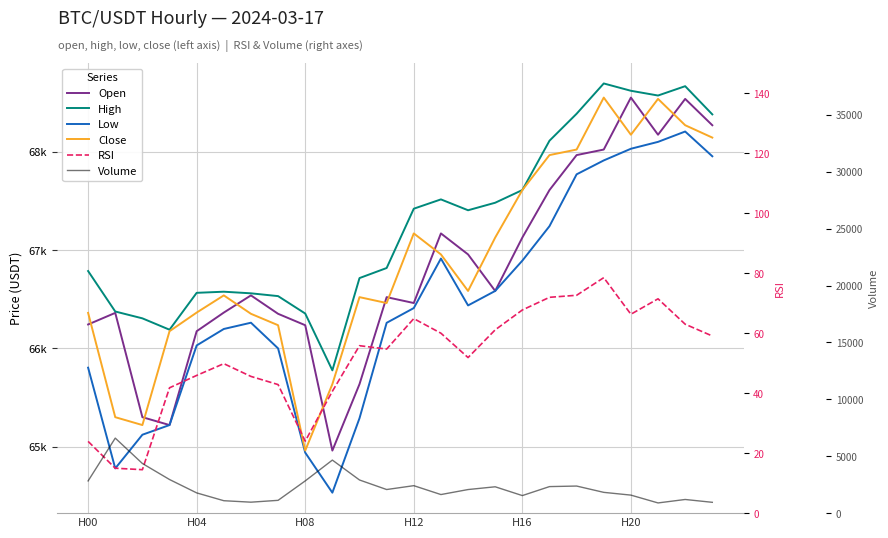

What is the difference between the maximum and minimum values in the RSI series?

64.0